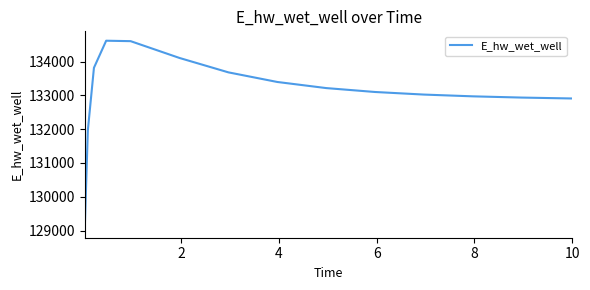

What is the smallest value displayed?

129065.5